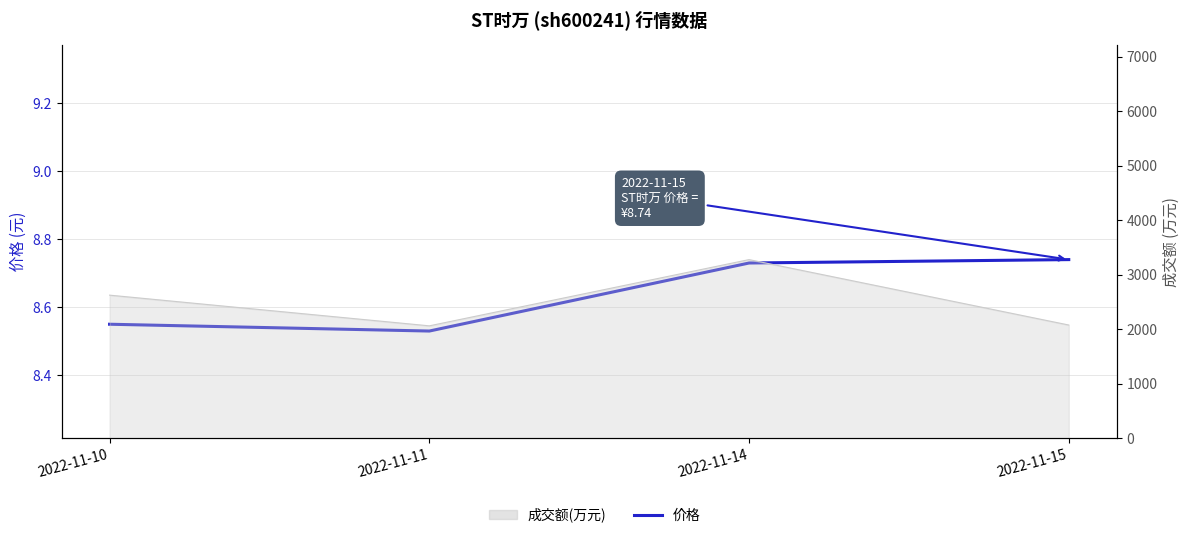

The value at 2022-11-14 is 5.5. True or false?

False